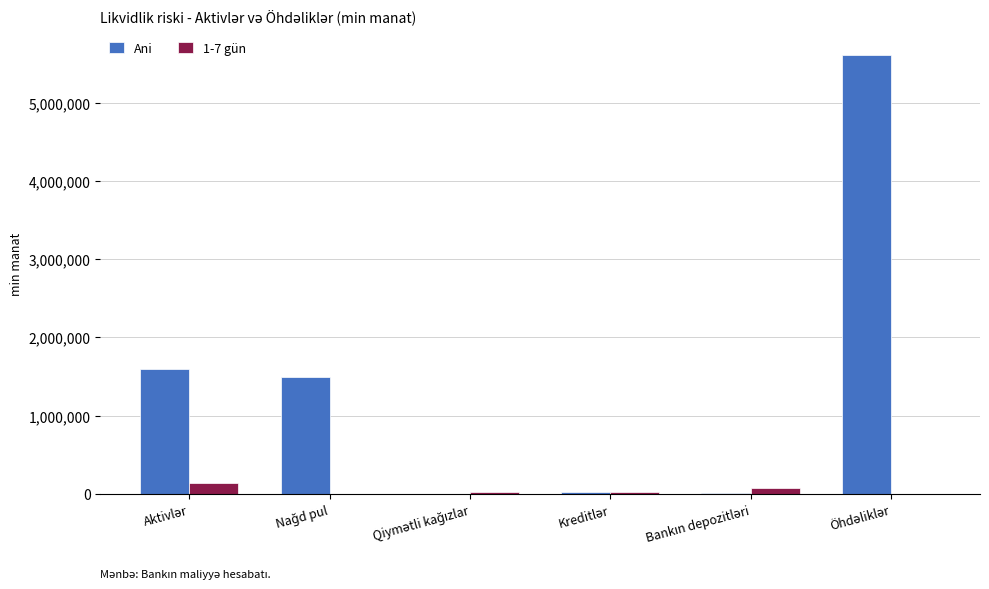

What is the sum of all Ani values?

8729285.0